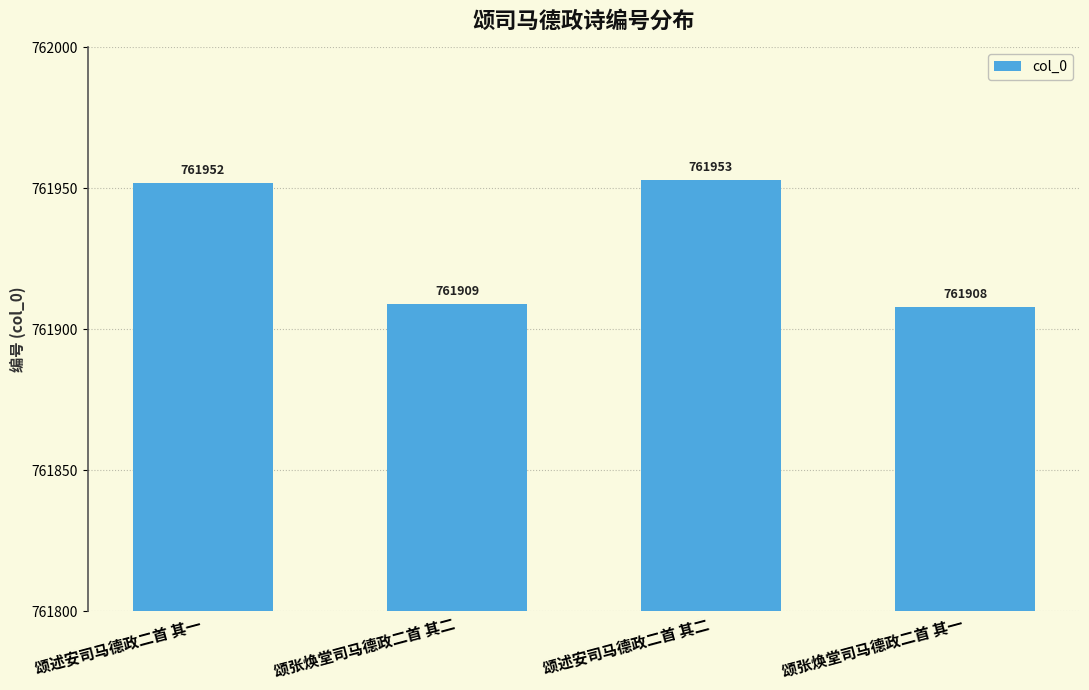

Is it true that the value at 颂张焕堂司马德政二首 其一 is 421378?

False